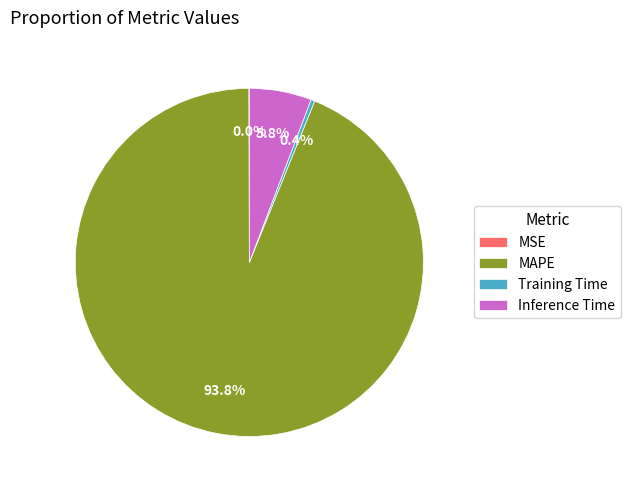

Is it true that MAPE is 80% of the pie?

False